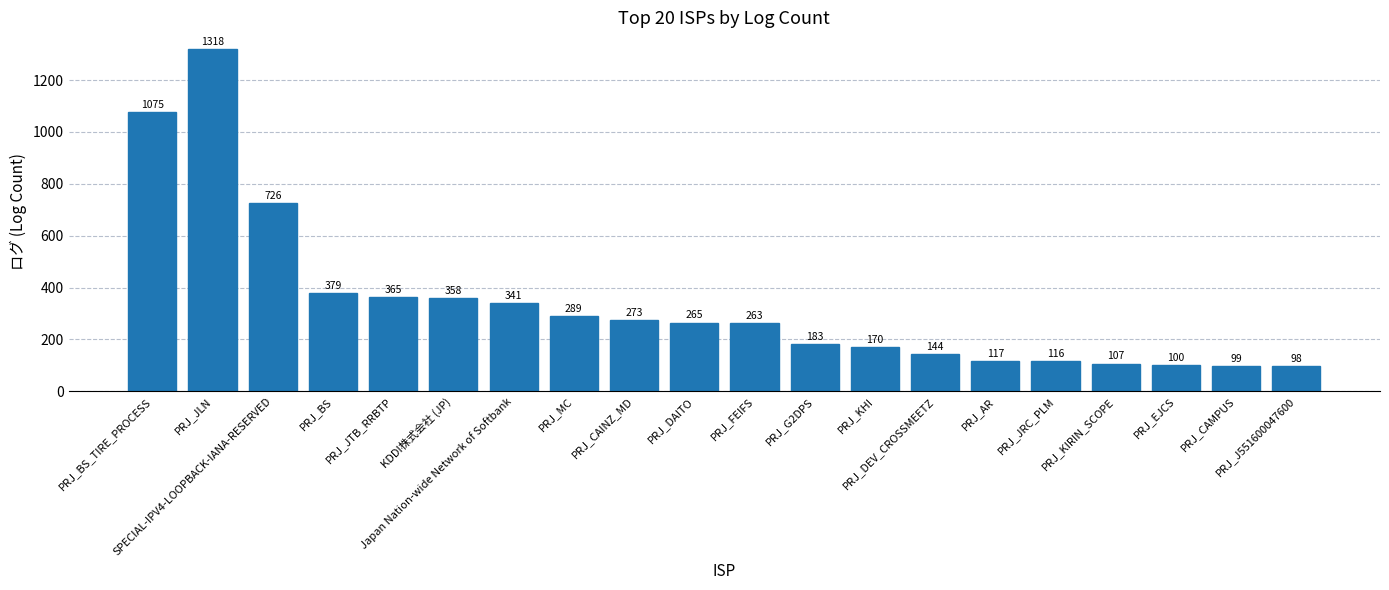

Reading left to right, what are all the values shown in this chart?

PRJ_BS_TIRE_PROCESS=1075	PRJ_JLN=1318	SPECIAL-IPV4-LOOPBACK-IANA-RESERVED=726	PRJ_BS=379	PRJ_JTB_RRBTP=365	KDDI株式会社 (JP)=358	Japan Nation-wide Network of Softbank=341	PRJ_MC=289	PRJ_CAINZ_MD=273	PRJ_DAITO=265	PRJ_FEIFS=263	PRJ_G2DPS=183	PRJ_KHI=170	PRJ_DEV_CROSSMEETZ=144	PRJ_AR=117	PRJ_JRC_PLM=116	PRJ_KIRIN_SCOPE=107	PRJ_EJCS=100	PRJ_CAMPUS=99	PRJ_J551600047600=98